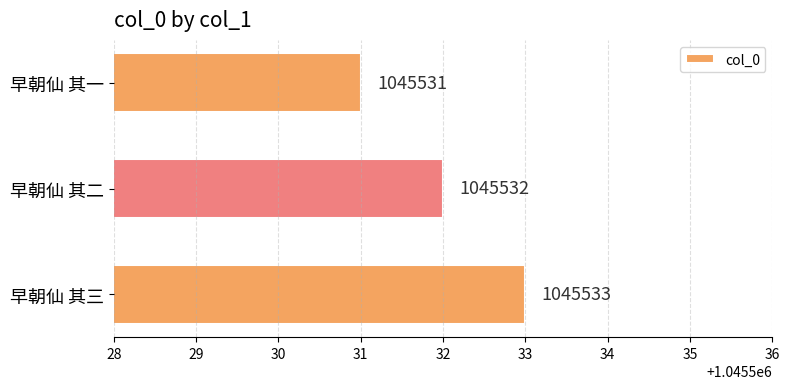

Does the chart contain stacked bars?

No